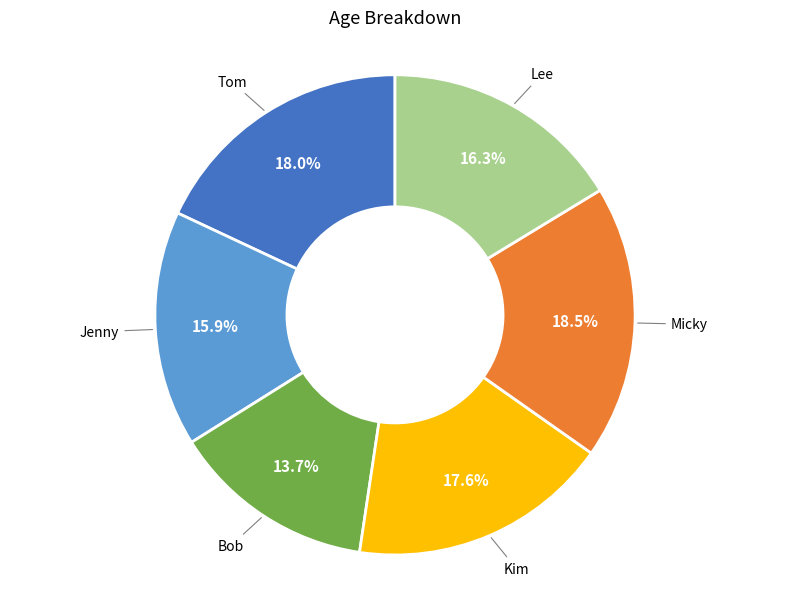

Is there a majority slice in this chart?

No